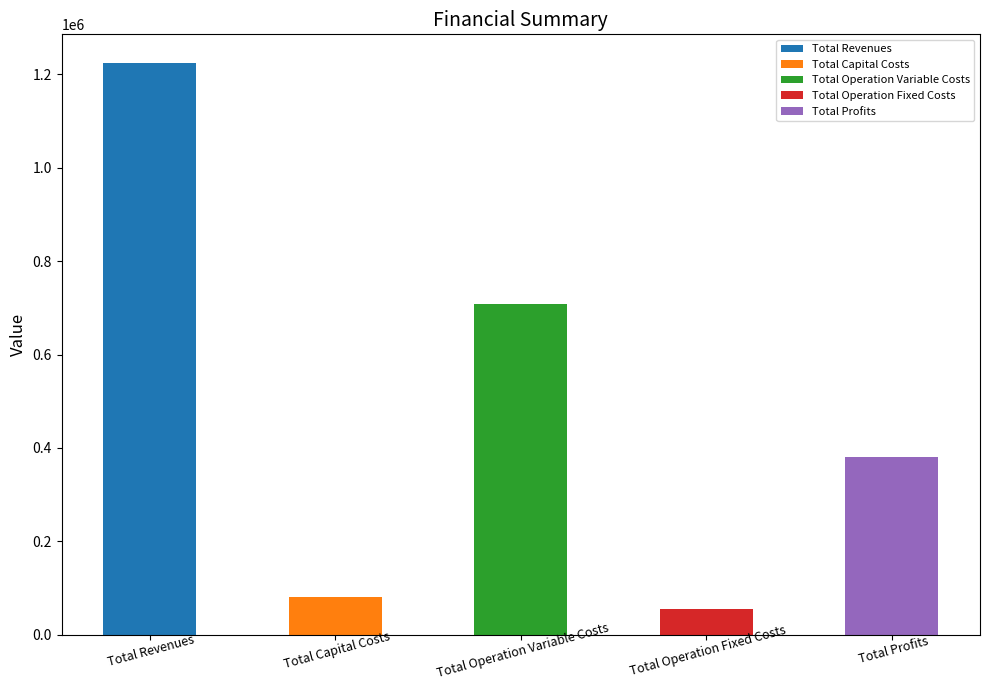

How many series are shown in this chart?

1